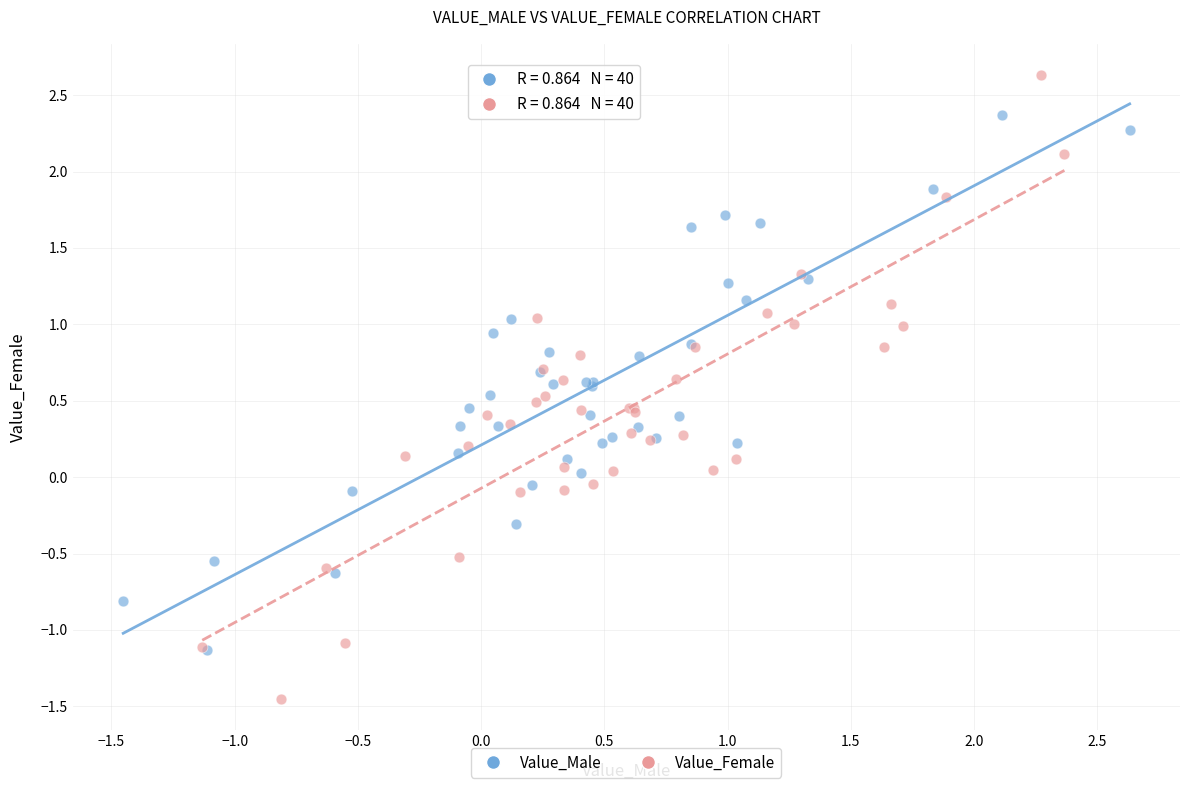

Which series contains the highest Y value?

Value_Female